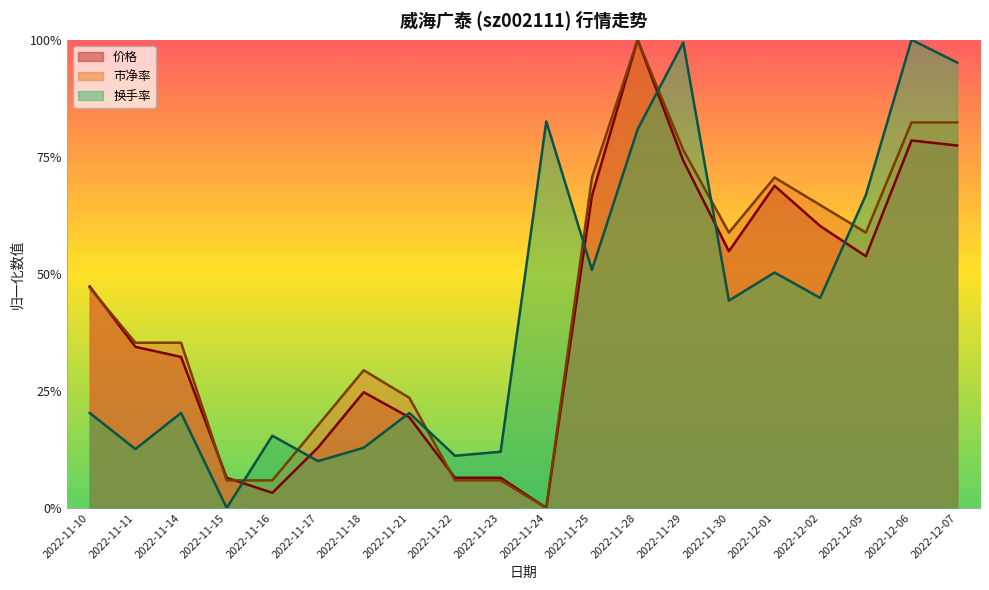

At which category is the sum across all series the highest?

2022-11-28